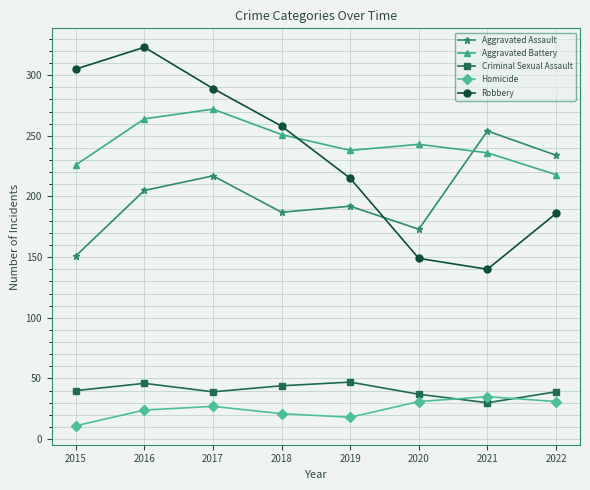

At how many categories does at least one series exceed 109?

8